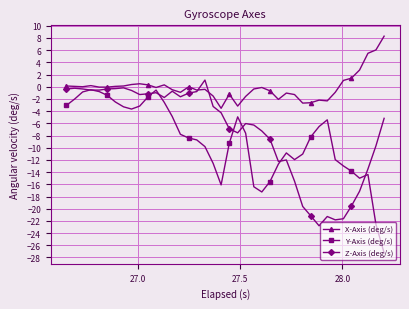

What is the value of the Z-Axis (deg/s) point at the 35th from the left?

-21.6